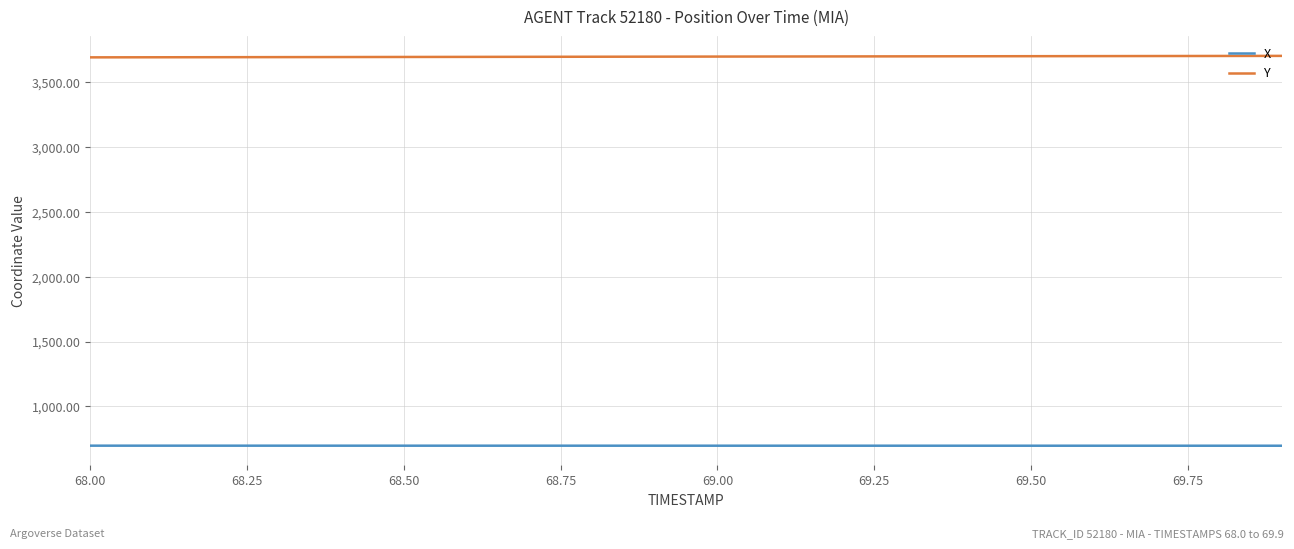

True or false: X and Y intersect in this chart.

False